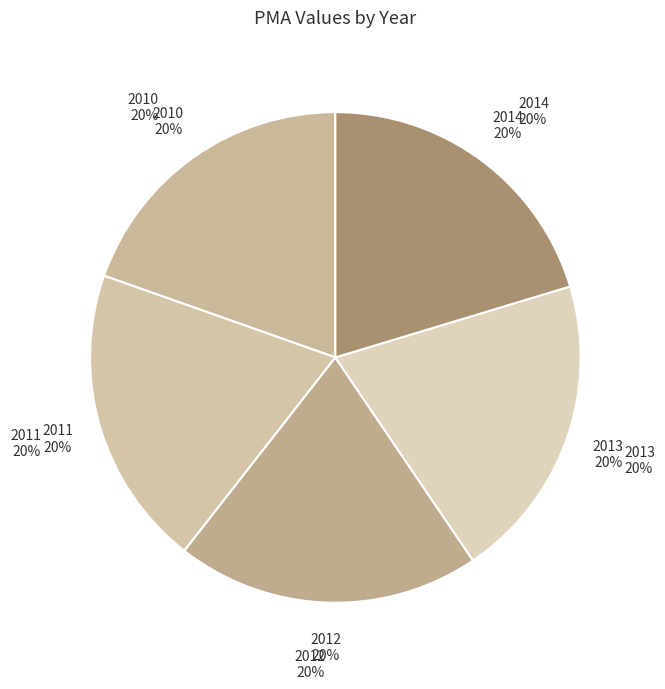

Combined, do 2013 and 2011 account for over 50%?

No